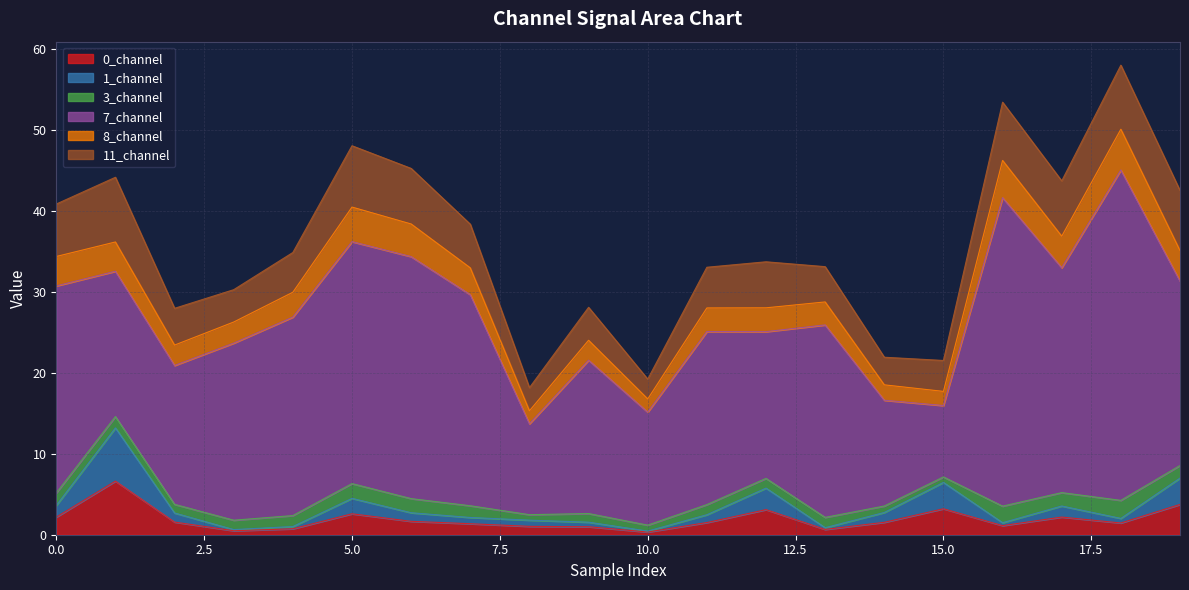

What is the maximum value for 0_channel?

6.6